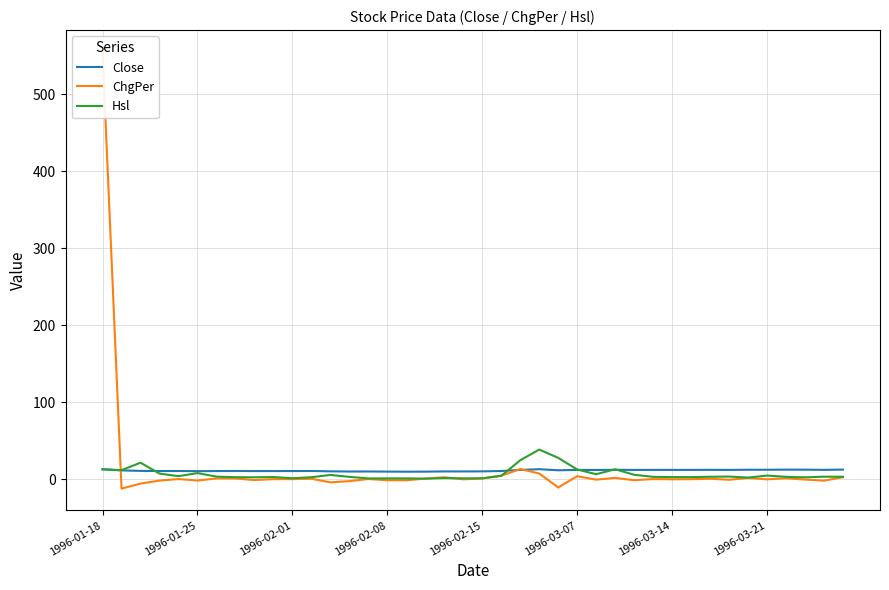

What is the sum of the Hsl values at 13 and 29?

6.2